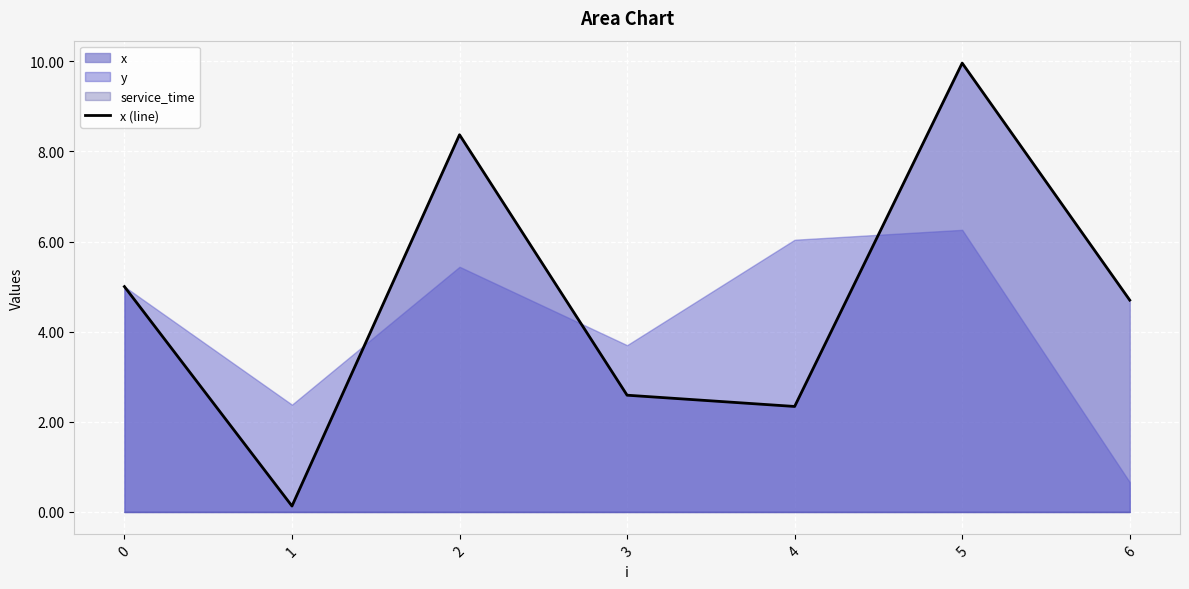

Which has a higher value, 1 or 5?

5